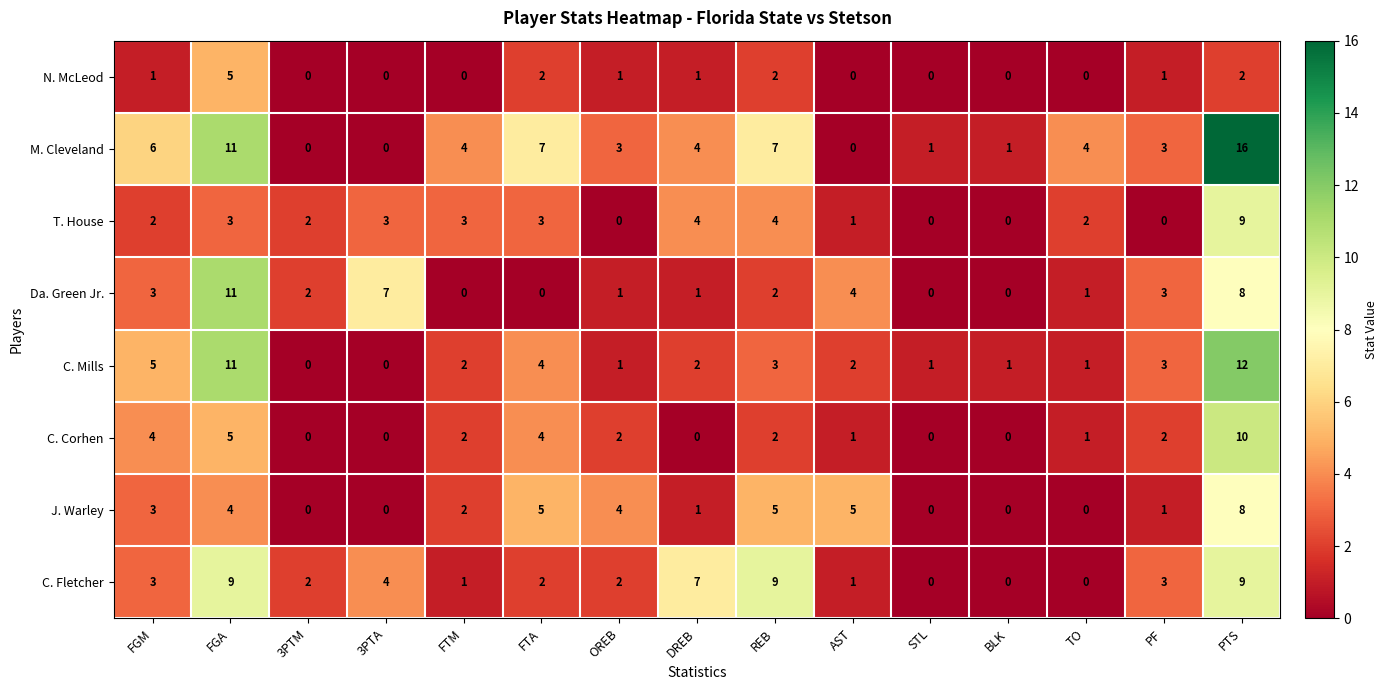

What is the difference between the second highest and second lowest values in the J. Warley series?

5